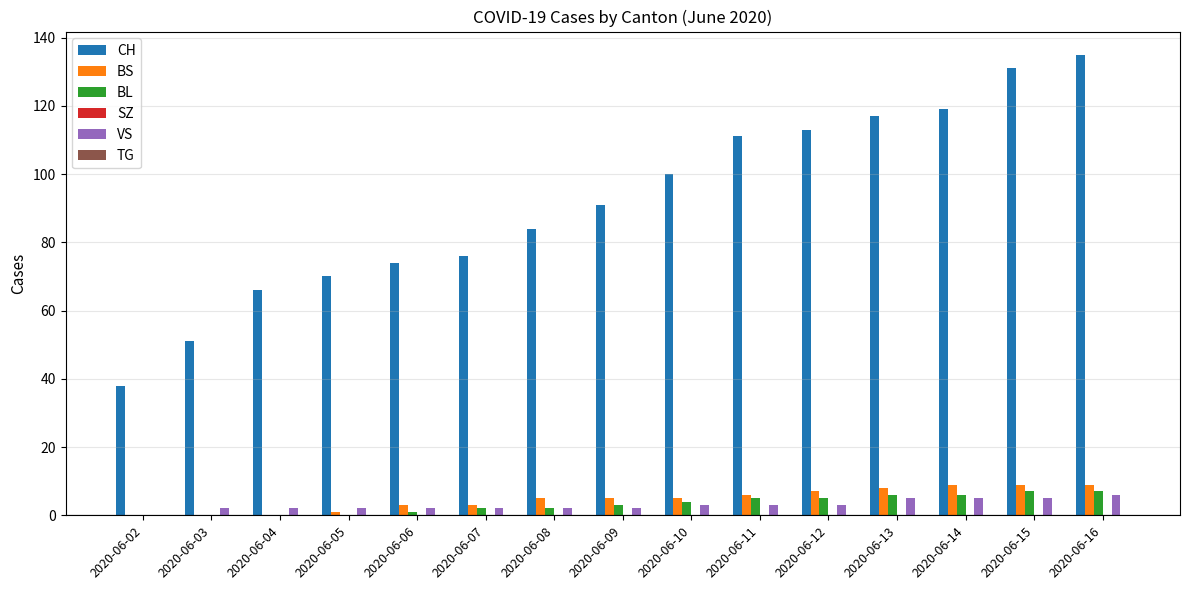

The value of CH at 2020-06-15 is 171. True or false?

False